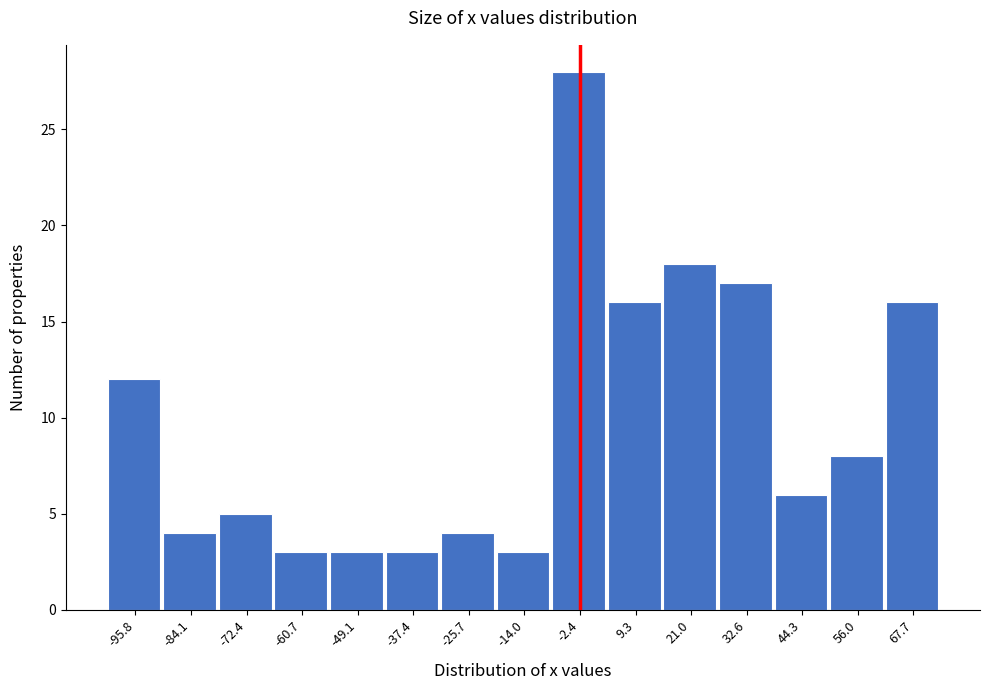

Which range on the x-axis has the tallest bar?

-8 to 4